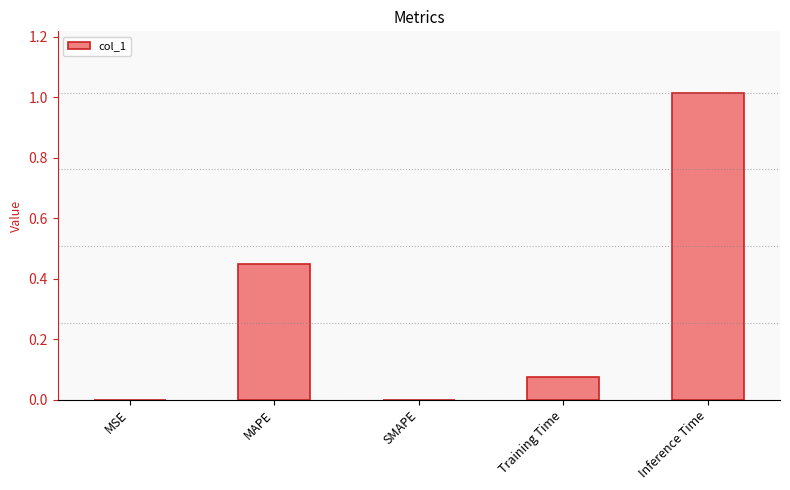

Which category has the highest value across all series?

Inference Time